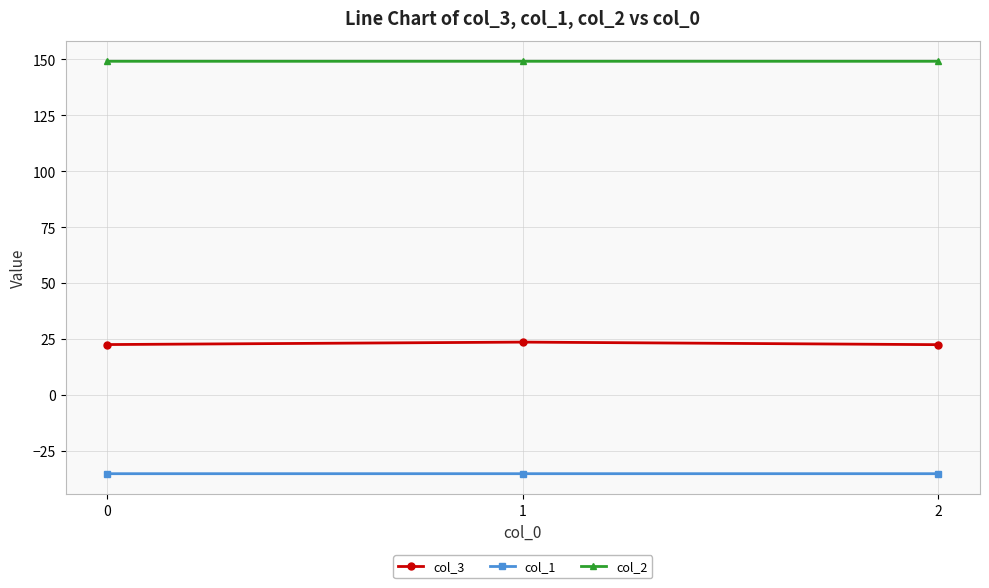

Rank the series at 0 from highest to lowest value.

col_2, col_3, col_1